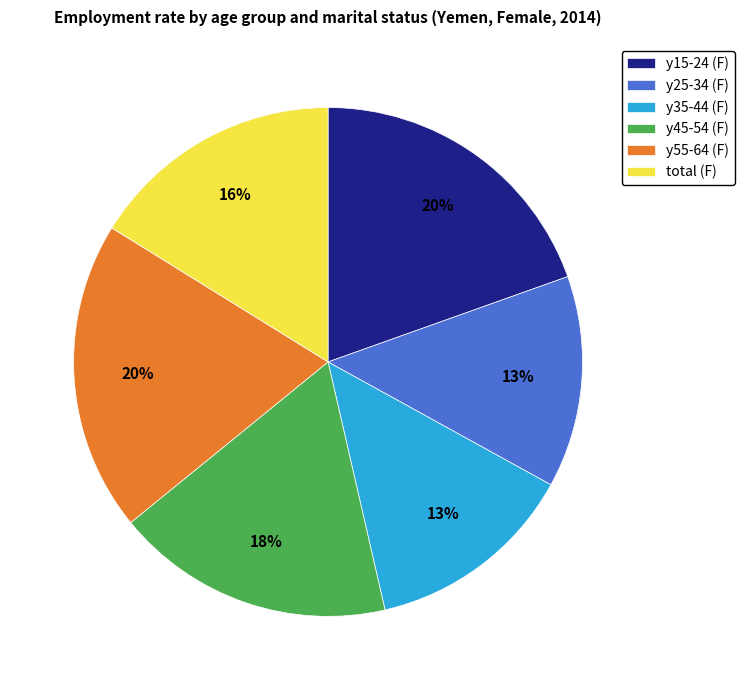

Is it true that y55-64 (F) is 10% of the pie?

False